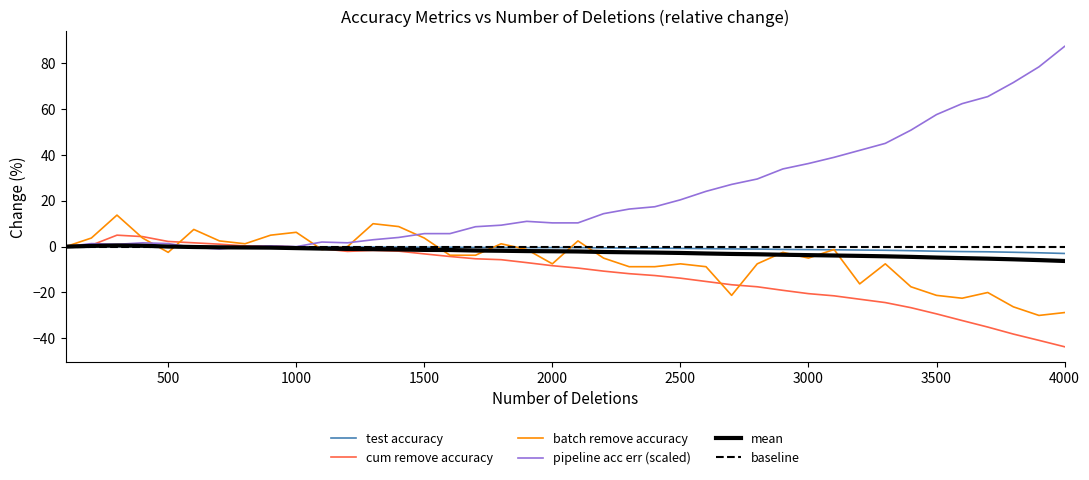

Reading left to right, transcribe all the data shown in this chart.

test_accuracy: 100=0.0	200=0.0	300=0.0	400=0.1	500=0.0	600=-0.1	700=-0.0	800=0.0	900=0.0	1000=-0.1	1100=-0.1	1200=-0.1	1300=-0.2	1400=-0.2	1500=-0.3	1600=-0.3	1700=-0.4	1800=-0.4	1900=-0.4	2000=-0.4	2100=-0.4	2200=-0.6	2300=-0.6	2400=-0.7	2500=-0.8	2600=-0.9	2700=-1.0	2800=-1.1	2900=-1.2	3000=-1.3	3100=-1.4	3200=-1.5	3300=-1.6	3400=-1.8	3500=-2.0	3600=-2.2	3700=-2.3	3800=-2.5	3900=-2.7	4000=-3.0
cum_remove_accuracy: 100=0.0	200=0.6	300=5.0	400=4.4	500=2.2	600=1.7	700=1.1	800=0.3	900=0.3	1000=-0.1	1100=-0.9	1200=-2.1	1300=-1.6	1400=-2.0	1500=-3.2	1600=-4.3	1700=-5.3	1800=-5.7	1900=-7.0	2000=-8.3	2100=-9.3	2200=-10.7	2300=-11.8	2400=-12.6	2500=-13.8	2600=-15.2	2700=-16.6	2800=-17.5	2900=-19.1	3000=-20.5	3100=-21.5	3200=-22.9	3300=-24.4	3400=-26.6	3500=-29.3	3600=-32.2	3700=-35.1	3800=-38.1	3900=-40.9	4000=-43.7
batch_remove_accuracy: 100=0.0	200=3.7	300=13.7	400=3.7	500=-2.5	600=7.5	700=2.5	800=1.3	900=5.0	1000=6.2	1100=-1.3	1200=0.0	1300=10.0	1400=8.7	1500=3.7	1600=-3.8	1700=-3.8	1800=1.3	1900=-1.3	2000=-7.5	2100=2.5	2200=-5.0	2300=-8.8	2400=-8.8	2500=-7.5	2600=-8.8	2700=-21.3	2800=-7.5	2900=-2.5	3000=-5.0	3100=-1.3	3200=-16.2	3300=-7.5	3400=-17.5	3500=-21.3	3600=-22.5	3700=-20.0	3800=-26.3	3900=-30.0	4000=-28.8
pipeline_acc_err: 100=0.0	200=1.3	300=1.0	400=1.7	500=1.3	600=-0.3	700=-1.0	800=0.0	900=0.3	1000=0.0	1100=2.0	1200=1.7	1300=3.0	1400=4.0	1500=5.7	1600=5.7	1700=8.7	1800=9.4	1900=11.0	2000=10.4	2100=10.4	2200=14.4	2300=16.4	2400=17.4	2500=20.4	2600=24.1	2700=27.1	2800=29.5	2900=33.9	3000=36.2	3100=38.9	3200=42.0	3300=45.0	3400=50.8	3500=57.6	3600=62.3	3700=65.4	3800=71.6	3900=78.4	4000=87.3
mean: 100=0.0	200=0.3	300=0.5	400=0.4	500=0.0	600=-0.2	700=-0.3	800=-0.4	900=-0.4	1000=-0.6	1100=-0.9	1200=-1.0	1300=-1.1	1400=-1.2	1500=-1.4	1600=-1.5	1700=-1.7	1800=-1.8	1900=-1.9	2000=-2.0	2100=-2.1	2200=-2.3	2300=-2.5	2400=-2.6	2500=-2.8	2600=-3.0	2700=-3.2	2800=-3.3	2900=-3.5	3000=-3.7	3100=-3.9	3200=-4.0	3300=-4.2	3400=-4.5	3500=-4.8	3600=-5.0	3700=-5.2	3800=-5.5	3900=-5.9	4000=-6.3